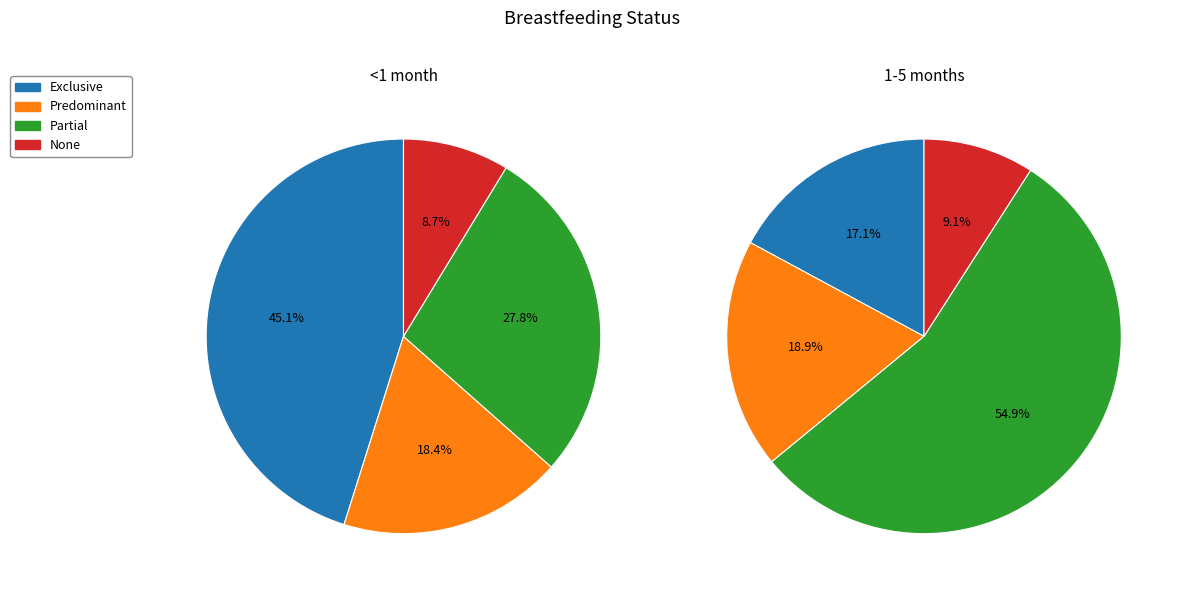

Rank the categories by 1-5 months value from highest to lowest.

Partial, Predominant, Exclusive, None